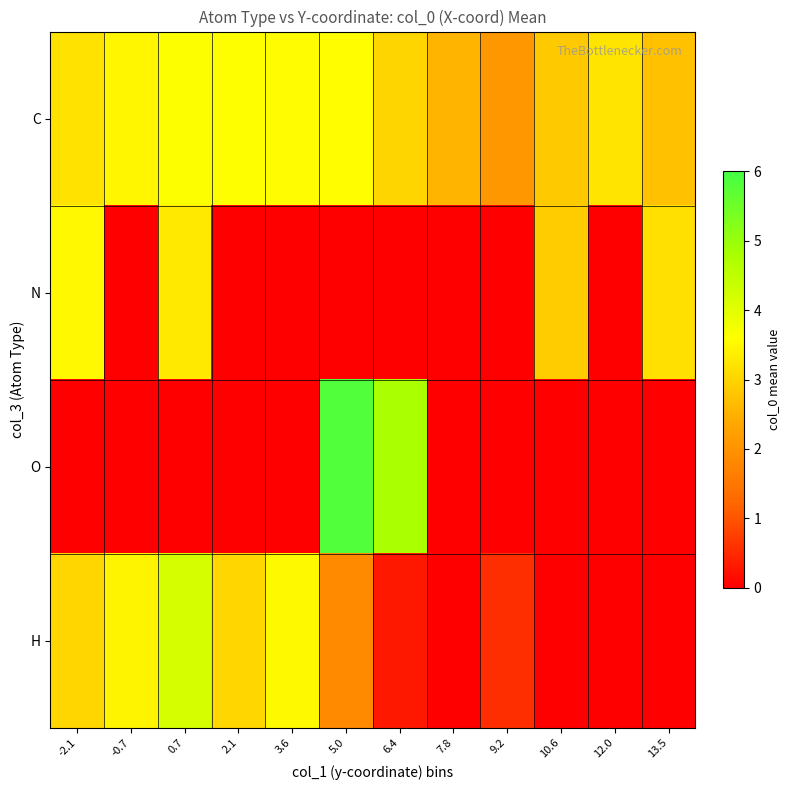

Which series has the largest total across all categories?

C